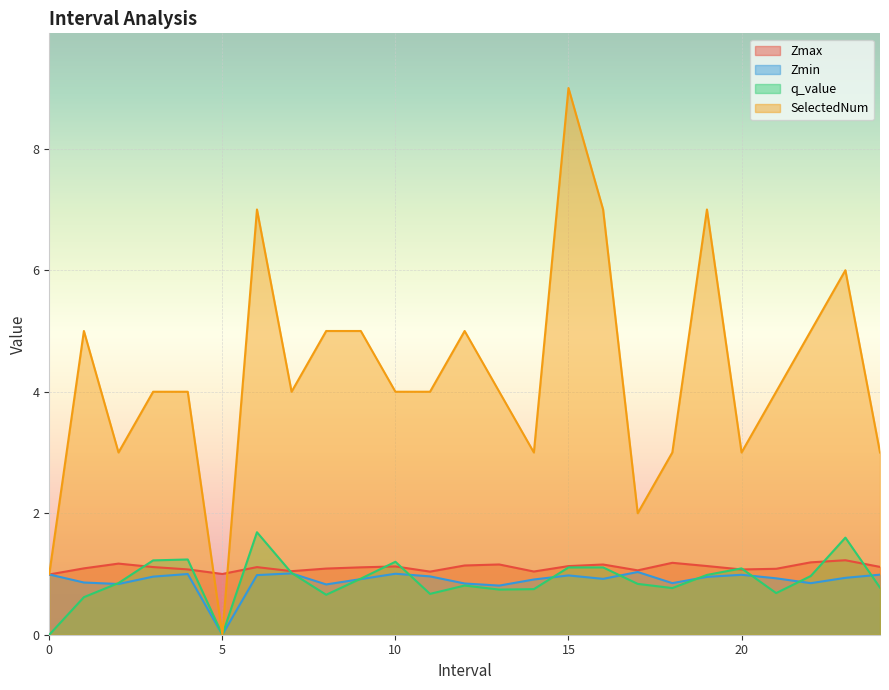

Between which two adjacent categories do Zmax and q_value first intersect?

2.0 and 3.0